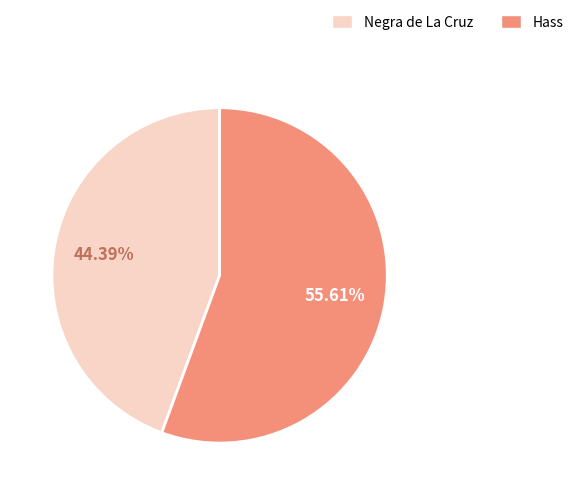

To the nearest percent, what is the difference between the Hass and Negra de La Cruz slice percentages?

11%